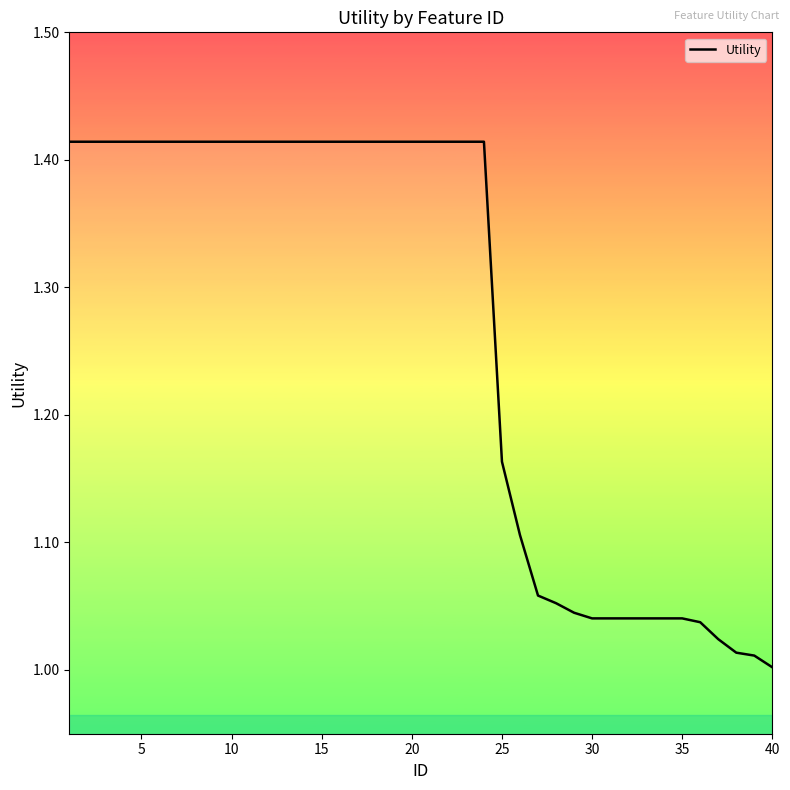

What is the average value?

1.3